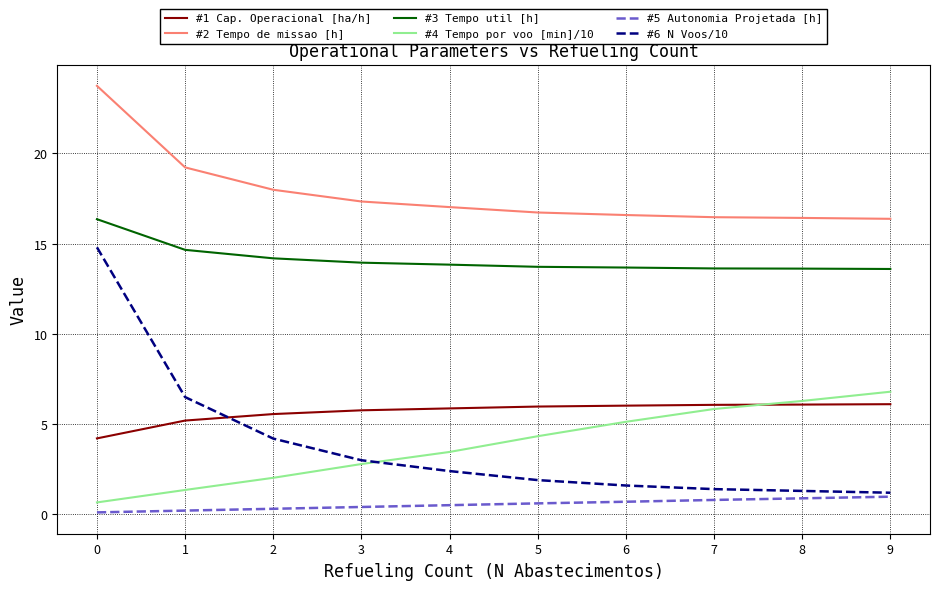

Which series has the largest total across all categories?

#2 Tempo de missao [h]